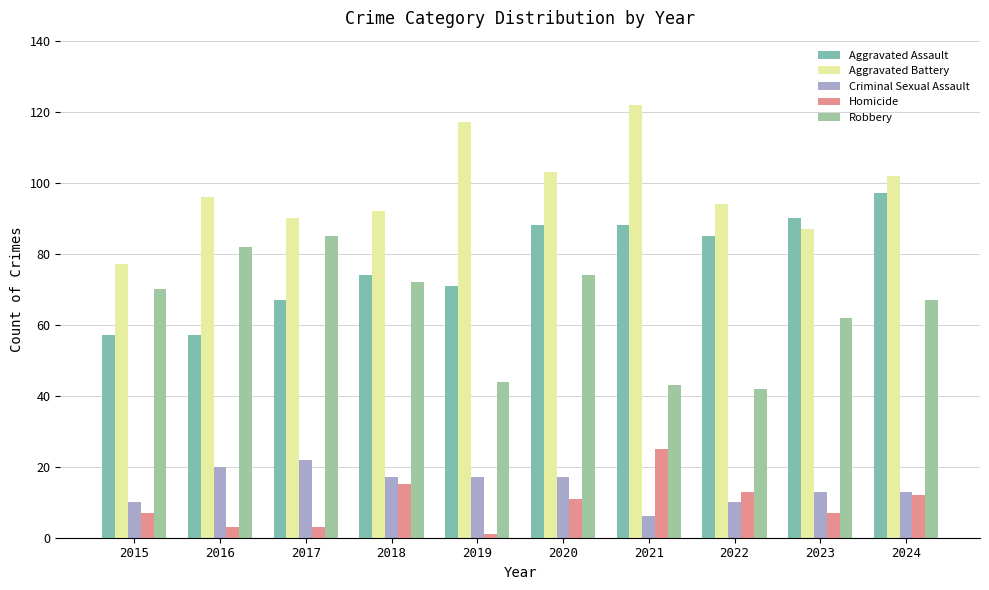

Count the number of categories in the chart.

10